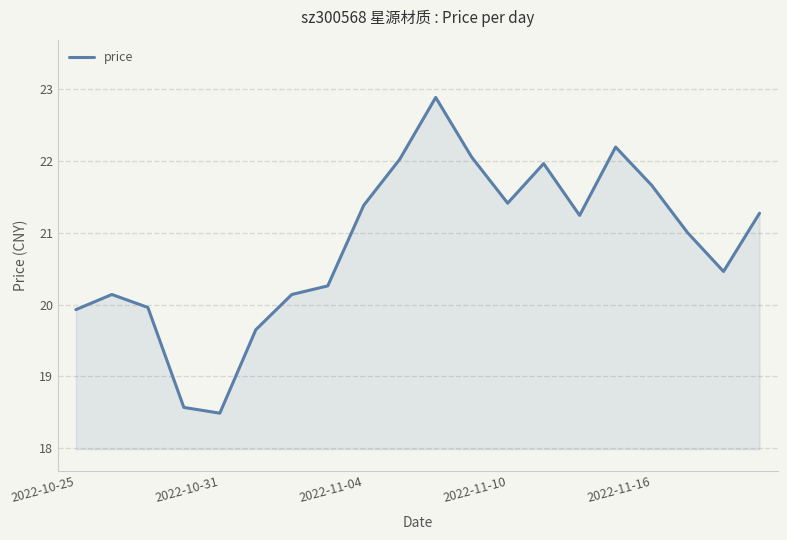

Does the chart have visible grid lines?

Yes